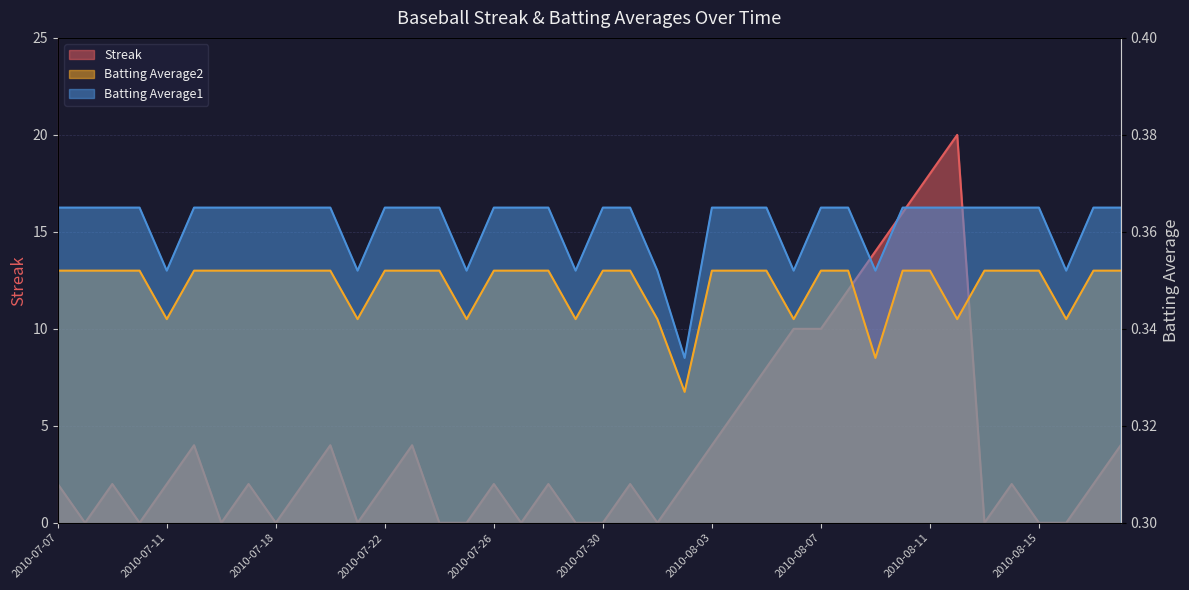

Reading right to left, transcribe all the data shown in this chart.

Streak: 2010-08-18=4.0	2010-08-17=2.0	2010-08-16=0.0	2010-08-15=0.0	2010-08-14=2.0	2010-08-13=0.0	2010-08-12=20.0	2010-08-11=18.0	2010-08-10=16.0	2010-08-09=14.0	2010-08-08=12.0	2010-08-07=10.0	2010-08-06=10.0	2010-08-05=8.0	2010-08-04=6.0	2010-08-03=4.0	2010-08-02=2.0	2010-08-01=0.0	2010-07-31=2.0	2010-07-30=0.0	2010-07-29=0.0	2010-07-28=2.0	2010-07-27=0.0	2010-07-26=2.0	2010-07-25=0.0	2010-07-24=0.0	2010-07-23=4.0	2010-07-22=2.0	2010-07-21=0.0	2010-07-20=4.0	2010-07-19=2.0	2010-07-18=0.0	2010-07-17=2.0	2010-07-16=0.0	2010-07-15=4.0	2010-07-11=2.0	2010-07-10=0.0	2010-07-09=2.0	2010-07-08=0.0	2010-07-07=2.0
Batting Average2: 2010-08-18=0.4	2010-08-17=0.4	2010-08-16=0.3	2010-08-15=0.4	2010-08-14=0.4	2010-08-13=0.4	2010-08-12=0.3	2010-08-11=0.4	2010-08-10=0.4	2010-08-09=0.3	2010-08-08=0.4	2010-08-07=0.4	2010-08-06=0.3	2010-08-05=0.4	2010-08-04=0.4	2010-08-03=0.4	2010-08-02=0.3	2010-08-01=0.3	2010-07-31=0.4	2010-07-30=0.4	2010-07-29=0.3	2010-07-28=0.4	2010-07-27=0.4	2010-07-26=0.4	2010-07-25=0.3	2010-07-24=0.4	2010-07-23=0.4	2010-07-22=0.4	2010-07-21=0.3	2010-07-20=0.4	2010-07-19=0.4	2010-07-18=0.4	2010-07-17=0.4	2010-07-16=0.4	2010-07-15=0.4	2010-07-11=0.3	2010-07-10=0.4	2010-07-09=0.4	2010-07-08=0.4	2010-07-07=0.4
Batting Average1: 2010-08-18=0.4	2010-08-17=0.4	2010-08-16=0.4	2010-08-15=0.4	2010-08-14=0.4	2010-08-13=0.4	2010-08-12=0.4	2010-08-11=0.4	2010-08-10=0.4	2010-08-09=0.4	2010-08-08=0.4	2010-08-07=0.4	2010-08-06=0.4	2010-08-05=0.4	2010-08-04=0.4	2010-08-03=0.4	2010-08-02=0.3	2010-08-01=0.4	2010-07-31=0.4	2010-07-30=0.4	2010-07-29=0.4	2010-07-28=0.4	2010-07-27=0.4	2010-07-26=0.4	2010-07-25=0.4	2010-07-24=0.4	2010-07-23=0.4	2010-07-22=0.4	2010-07-21=0.4	2010-07-20=0.4	2010-07-19=0.4	2010-07-18=0.4	2010-07-17=0.4	2010-07-16=0.4	2010-07-15=0.4	2010-07-11=0.4	2010-07-10=0.4	2010-07-09=0.4	2010-07-08=0.4	2010-07-07=0.4